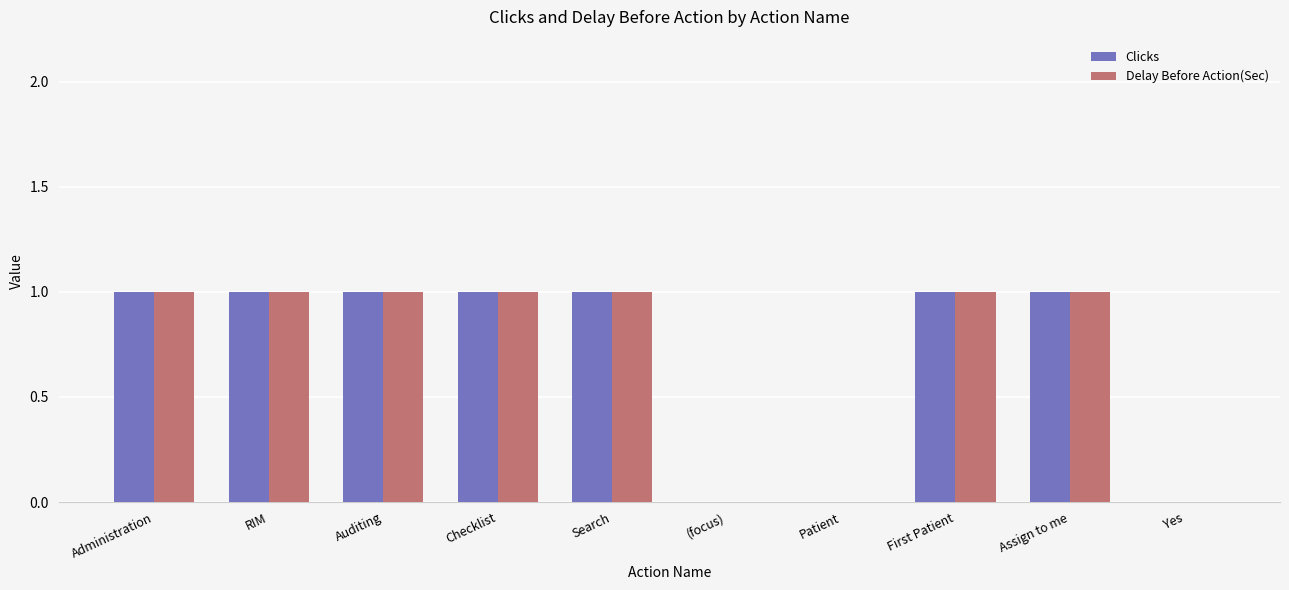

What are all the series names shown in the legend?

Clicks, Delay Before Action(Sec)